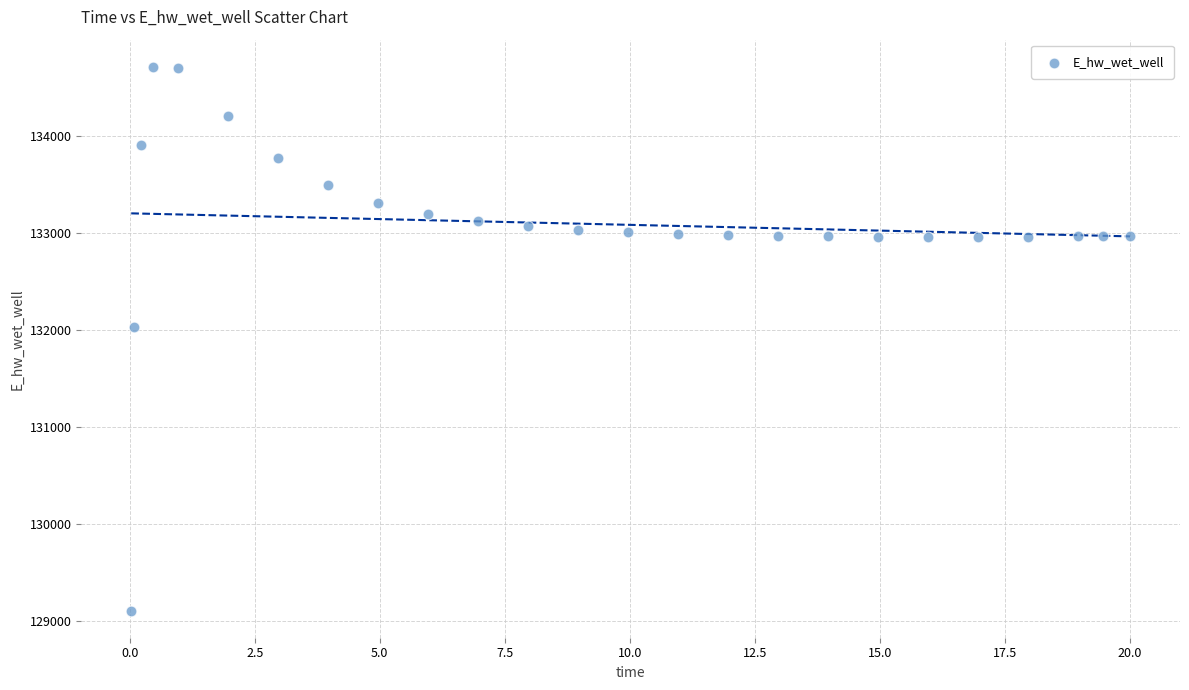

What is the range of X values (max minus min)?

20.0